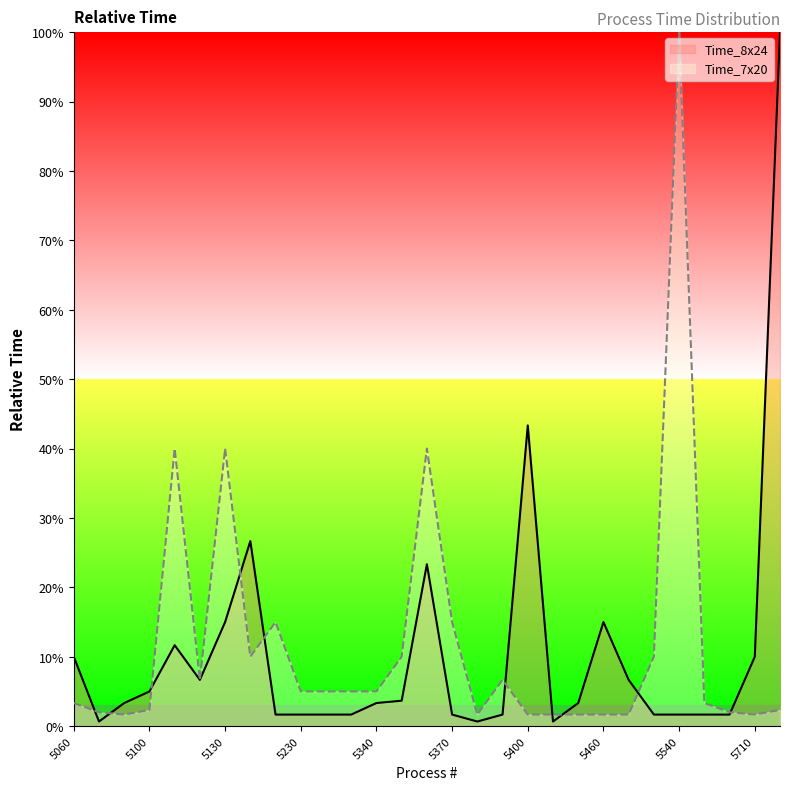

The value of Time_8x24 at 28 is 47.8. True or false?

False